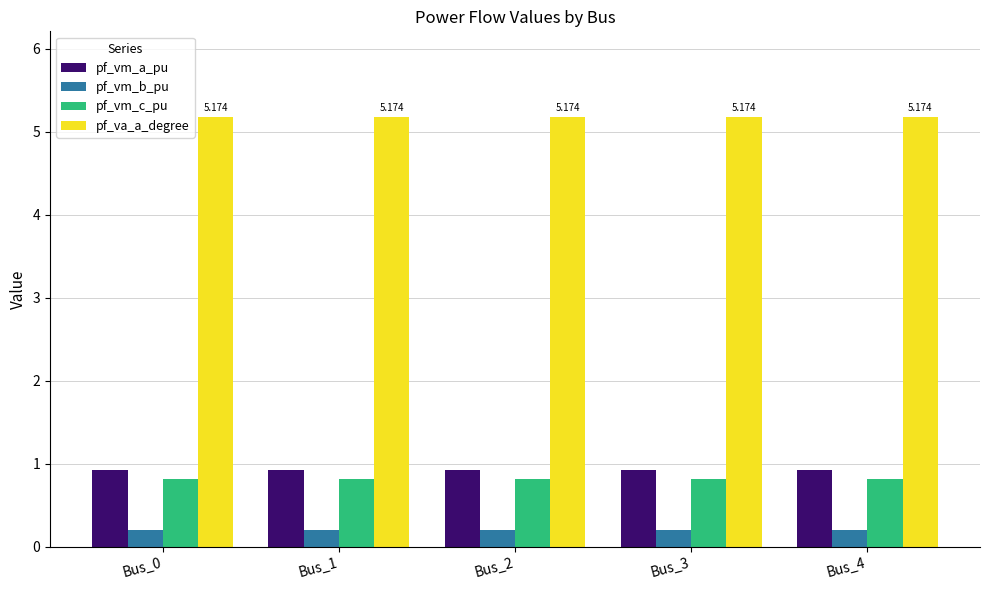

How many groups of bars are there?

5